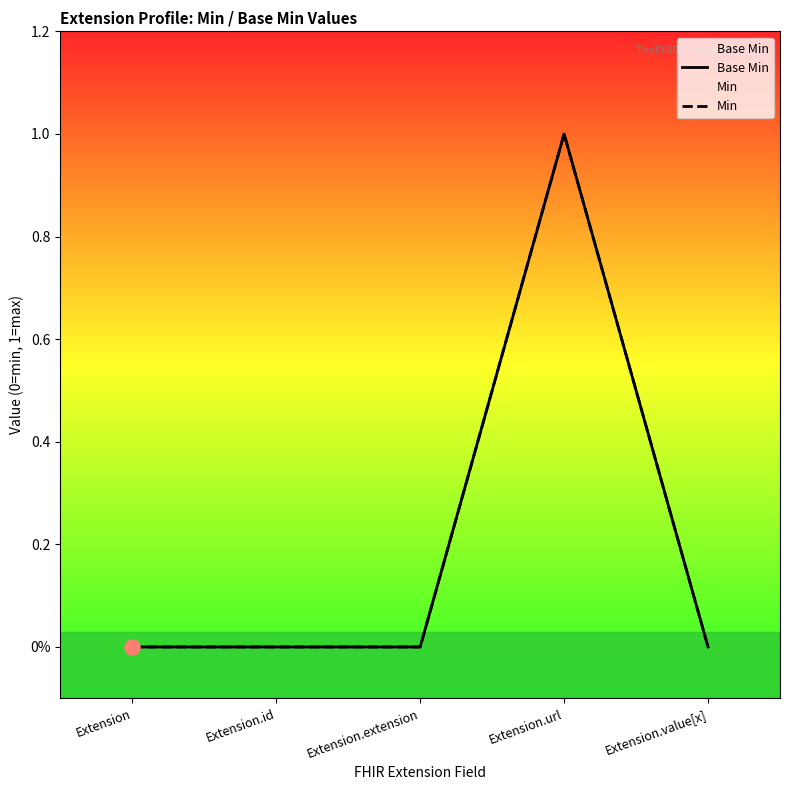

At which category is the sum across all series the highest?

Extension.url